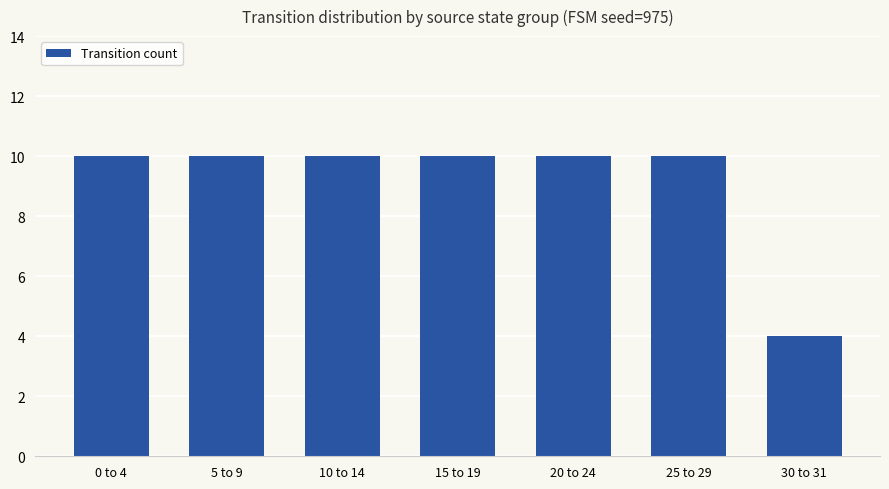

Reading left to right, extract all data points from this chart.

0 to 4=10	5 to 9=10	10 to 14=10	15 to 19=10	20 to 24=10	25 to 29=10	30 to 31=4